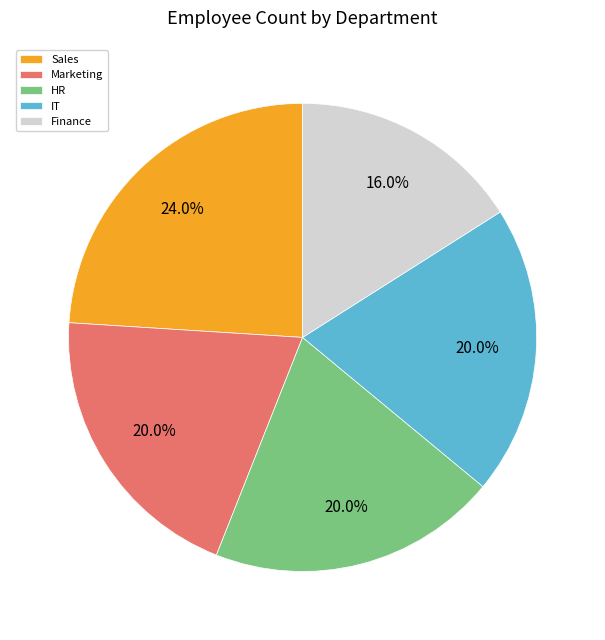

Do Sales and Finance together represent more than half of the pie?

No